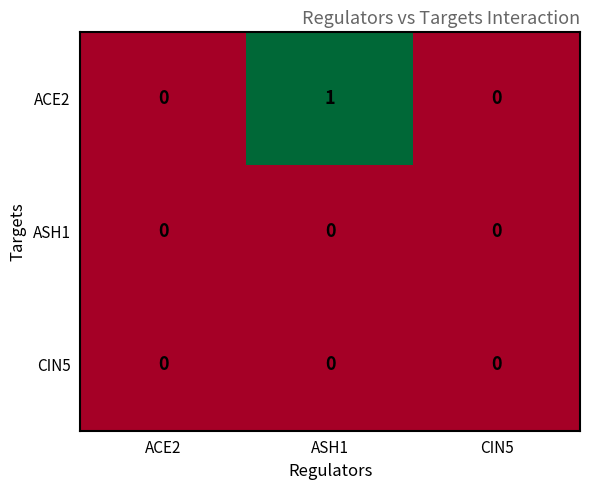

Reading left to right, list all the values displayed in this chart.

ACE2: ACE2=0	ASH1=1	CIN5=0
ASH1: ACE2=0	ASH1=0	CIN5=0
CIN5: ACE2=0	ASH1=0	CIN5=0